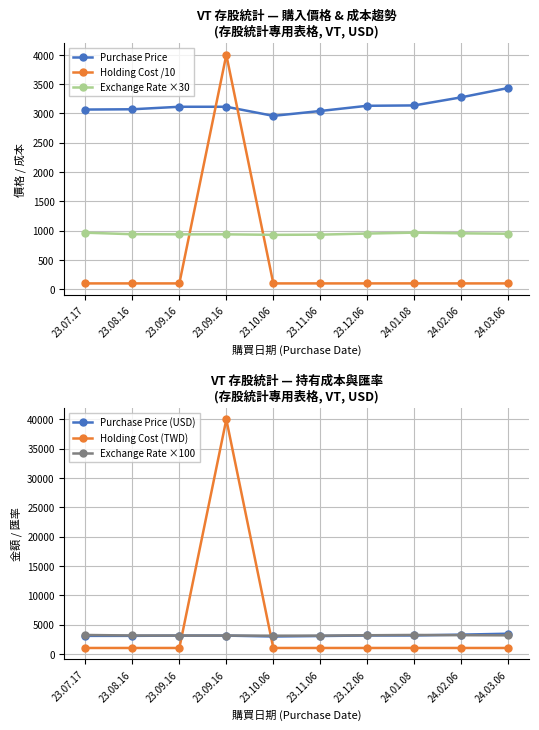

True or false: Exchange Rate ×100 has more than 1 points higher than both neighbors.

False